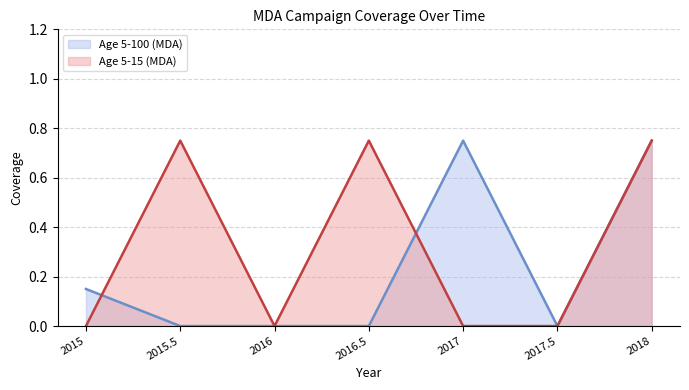

At which label is Age 5-100 (MDA) closest to 0?

2015.5